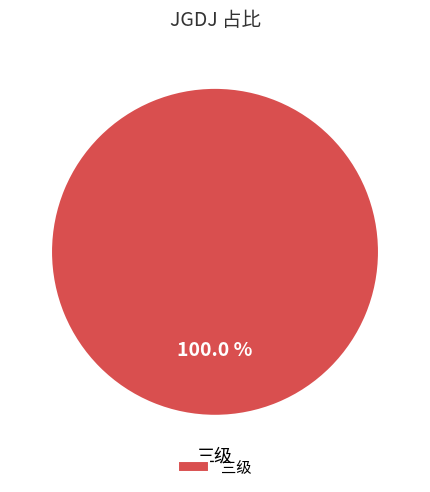

Rank the categories by value from lowest to highest.

三级